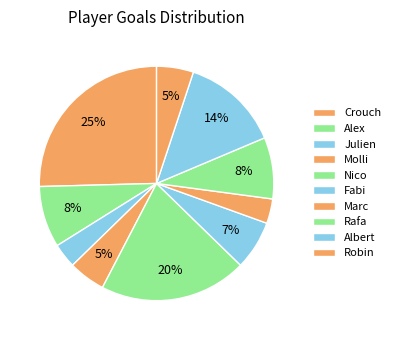

Count the number of slices in the pie.

10